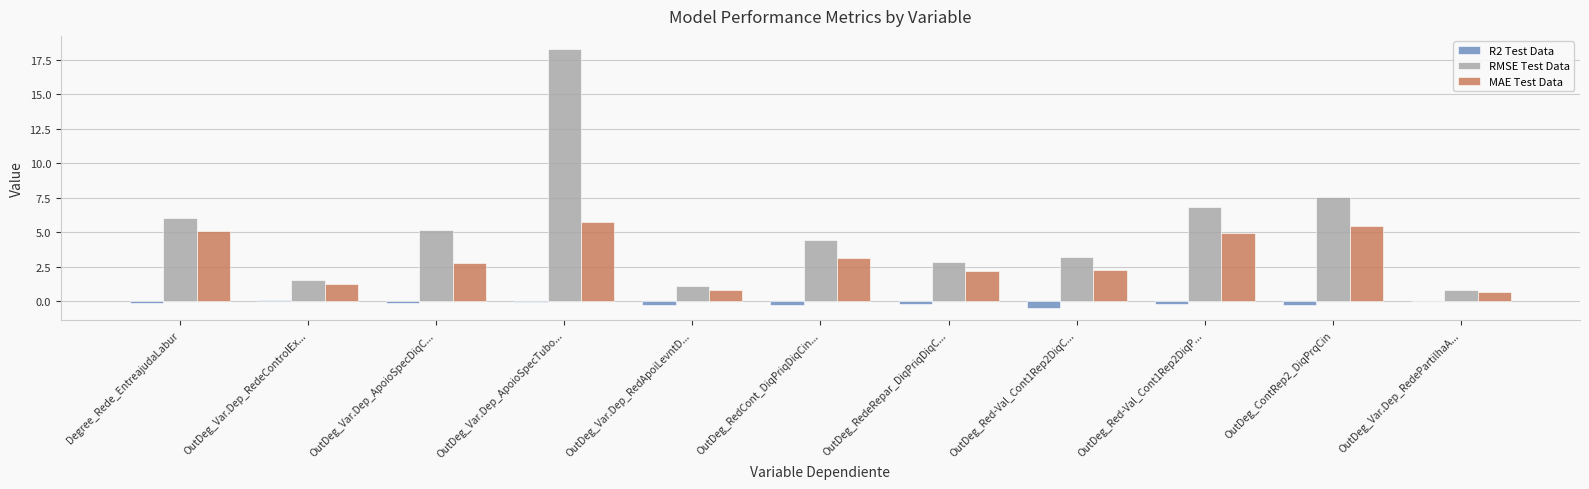

Which series has the largest total across all categories?

RMSE Test Data